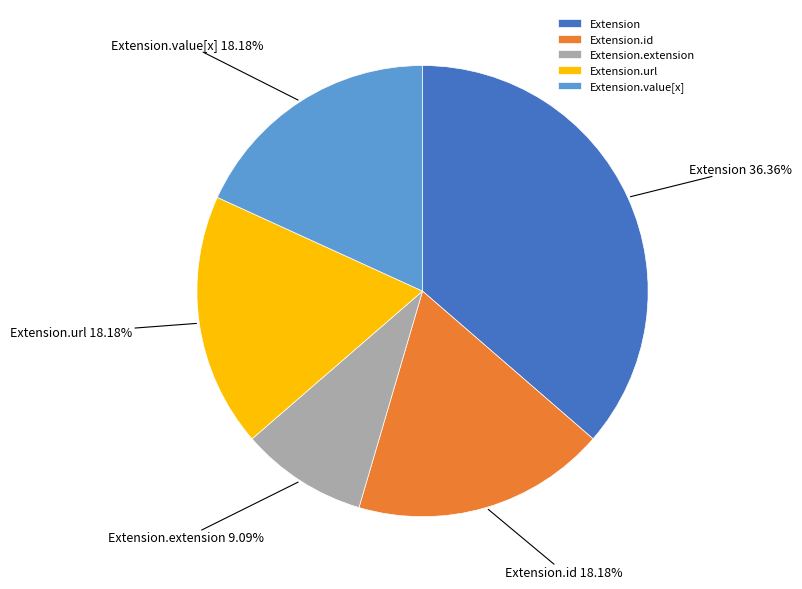

Is Extension.extension the majority of the pie?

No